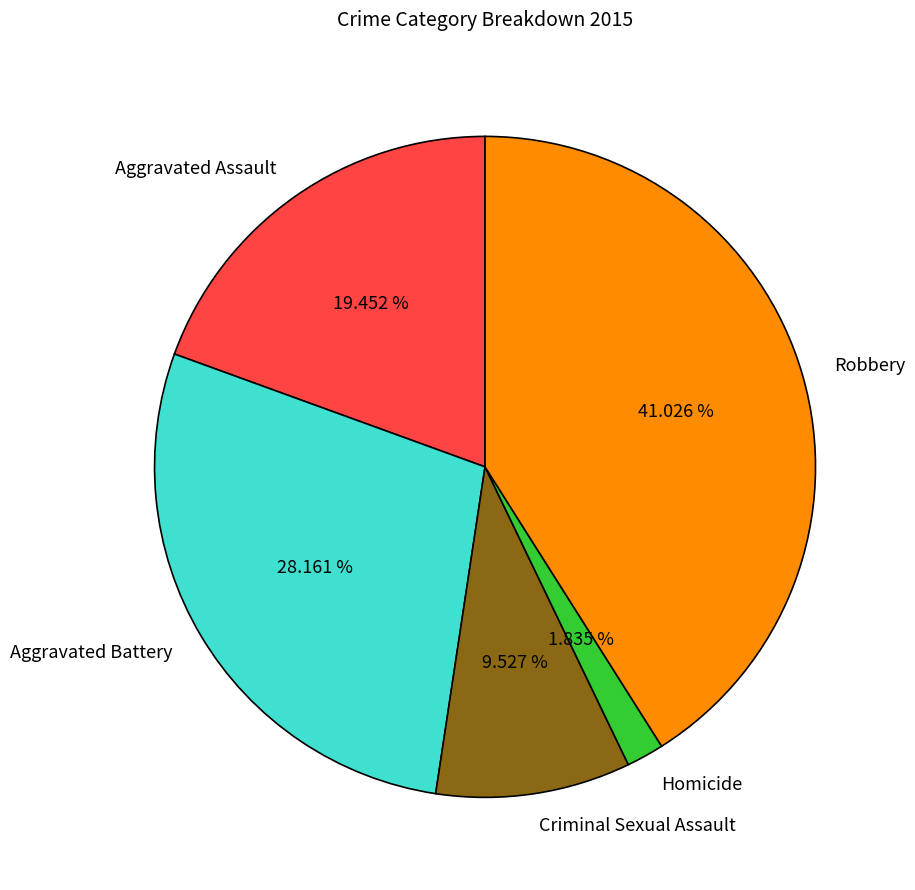

What portion of the pie excludes Homicide?

98.2%